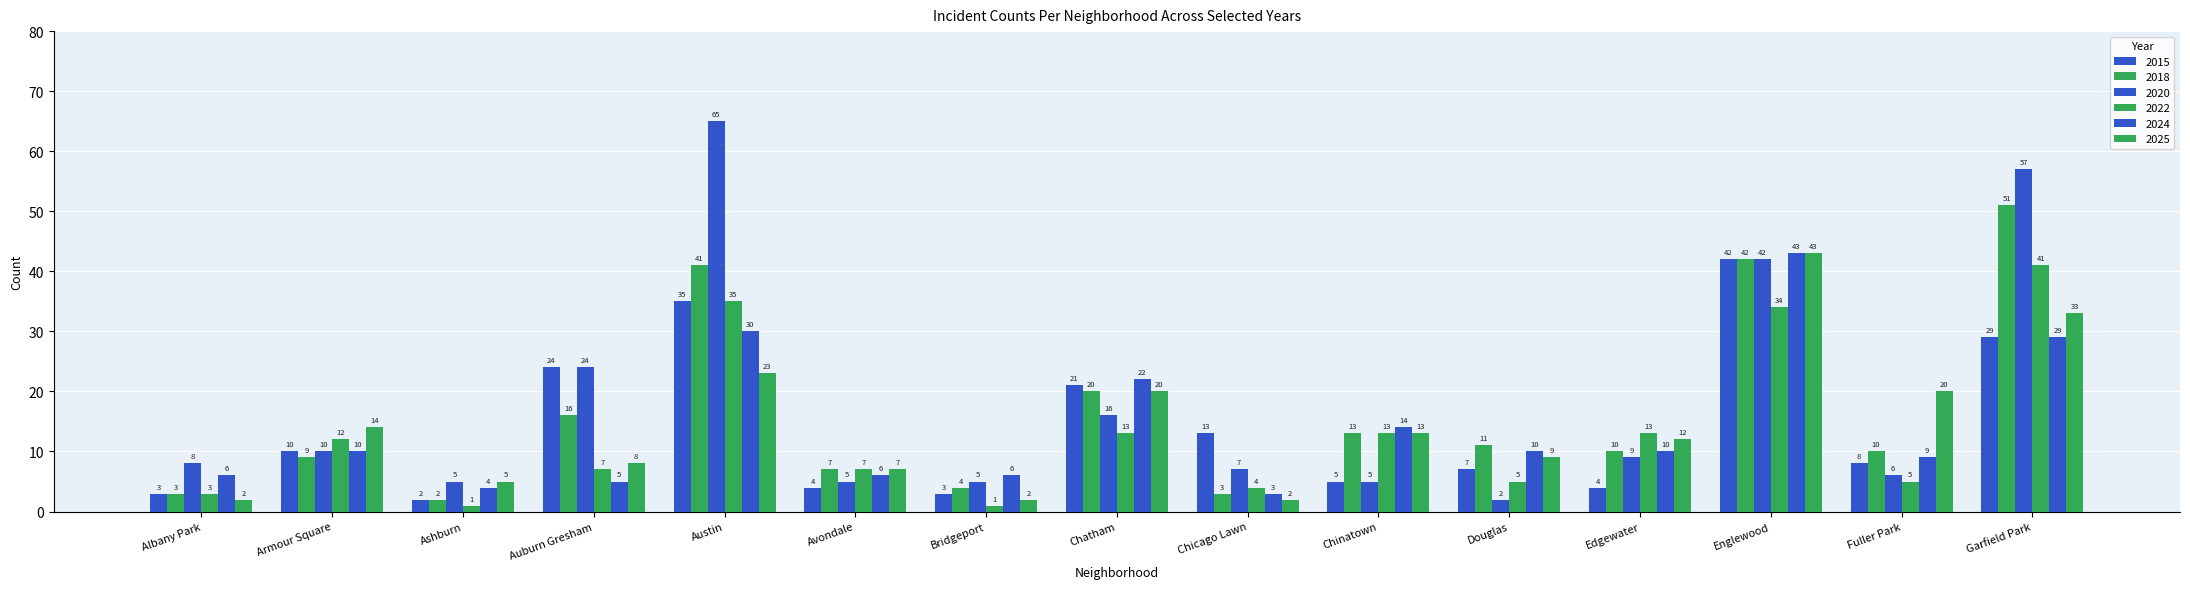

Is the value of 2015 at Albany Park greater than the value of 2020 at Fuller Park?

No